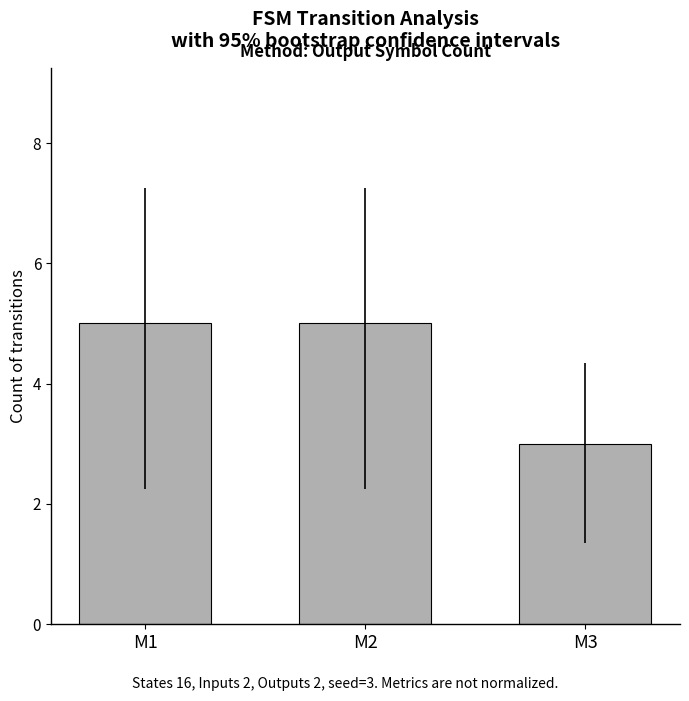

True or false: the data shows 5 at M1.

True